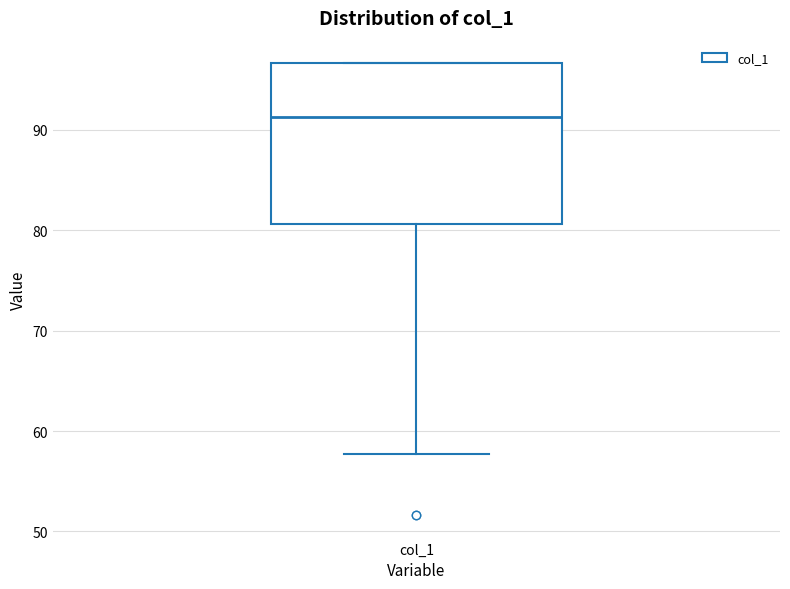

Read this box plot against the y-axis: the position of the median line, the range covered by the box, and the ends of both whiskers. The values are not printed on the chart, so give them approximately, as read against the axis.

median 91, box 81 to 97, whiskers 58 to 97